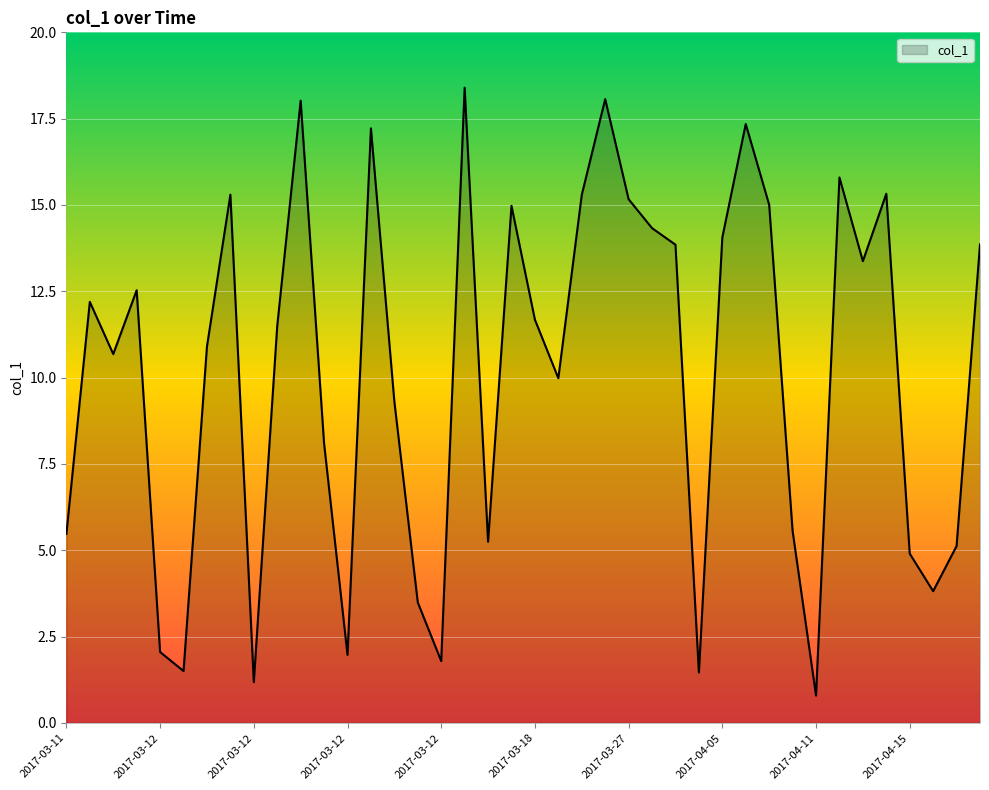

What is the difference between the second highest and second lowest values?

16.9